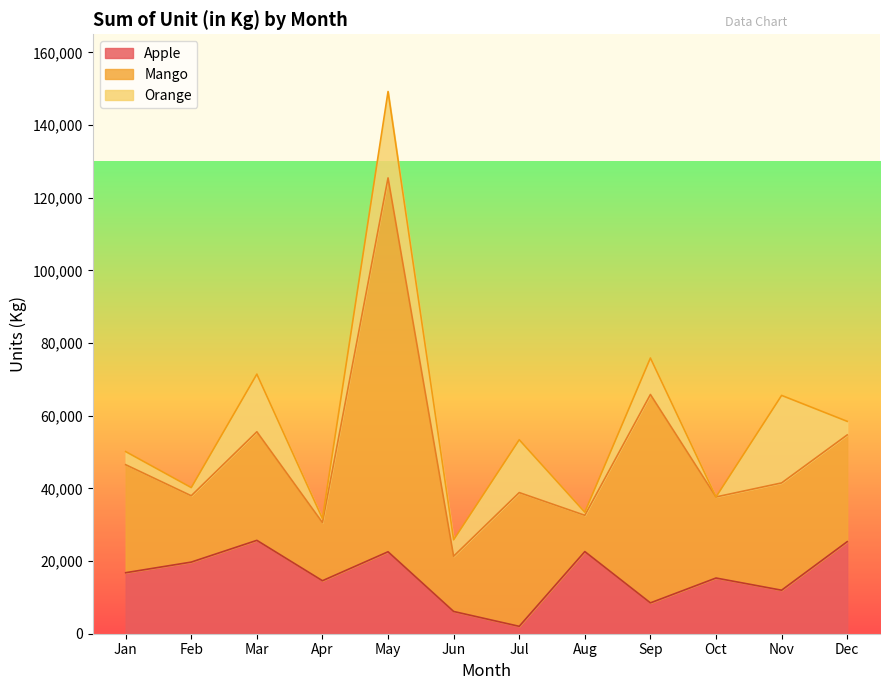

Rank the series by their average value, from highest to lowest.

Mango, Apple, Orange